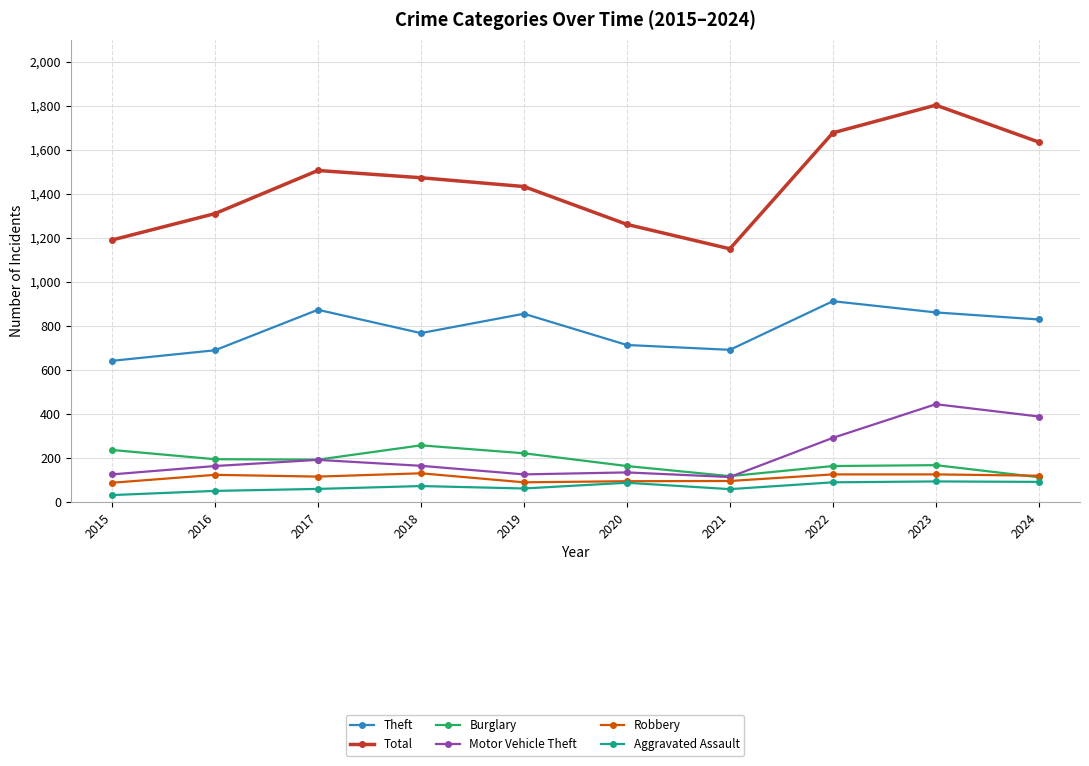

What is the difference between the highest and lowest values at 2018?

1401